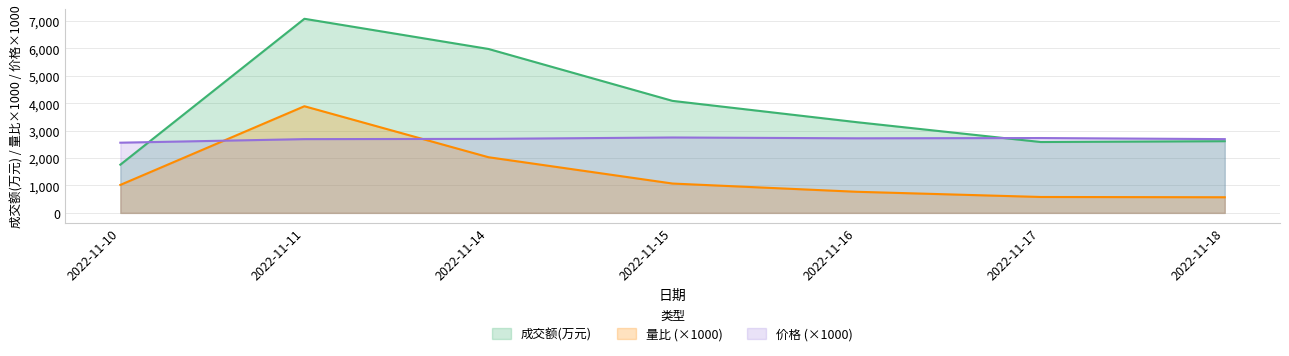

What is the difference between the second highest and minimum values in the 价格 series?

170.0